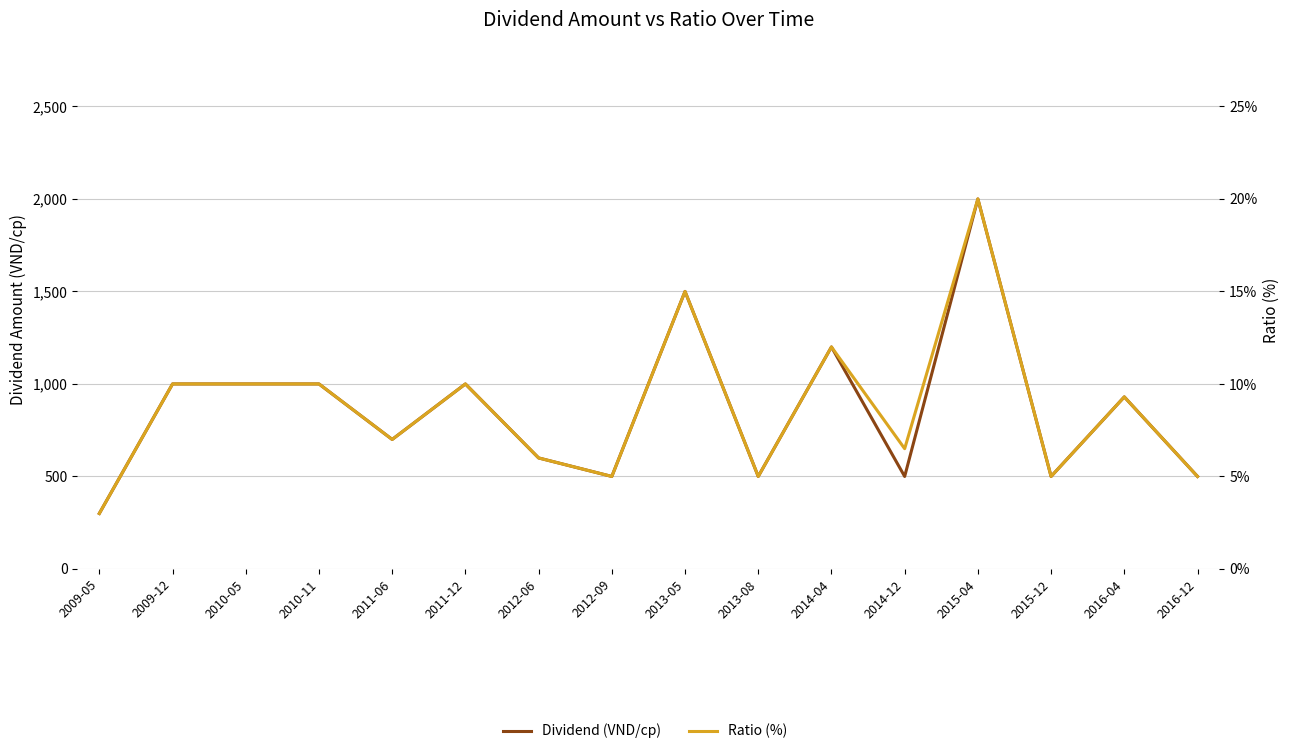

True or false: Ratio (%) has a value of 7.7 at 2014-04.

False